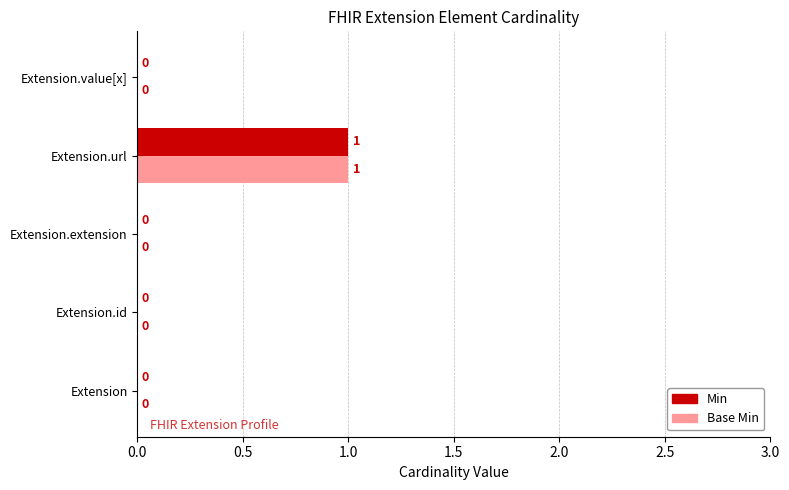

The Min series shows 1 at Extension.url. True or false?

True